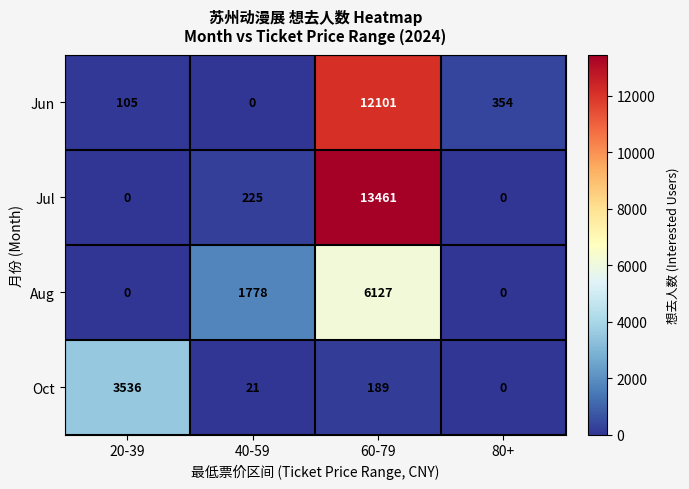

Is it true that Aug equals 6127 at 60-79?

True